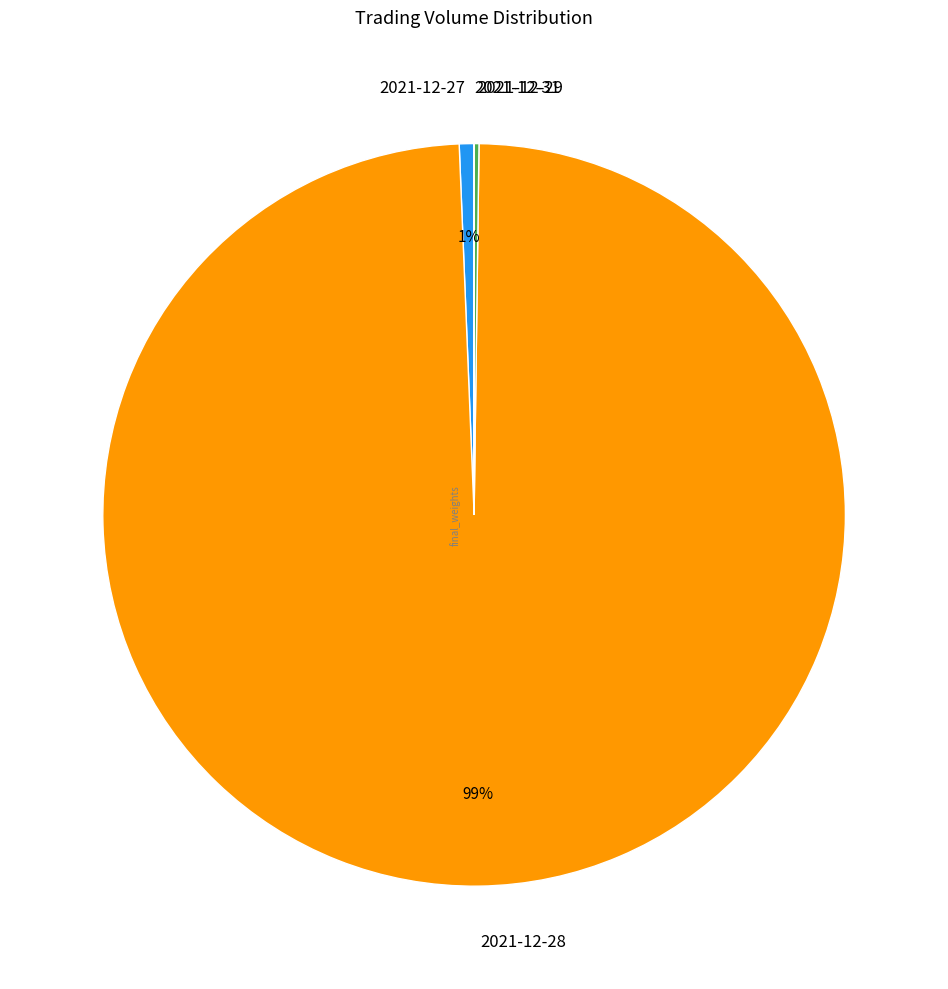

Combined, do 2021-12-27 and 2021-12-28 account for over 50%?

Yes